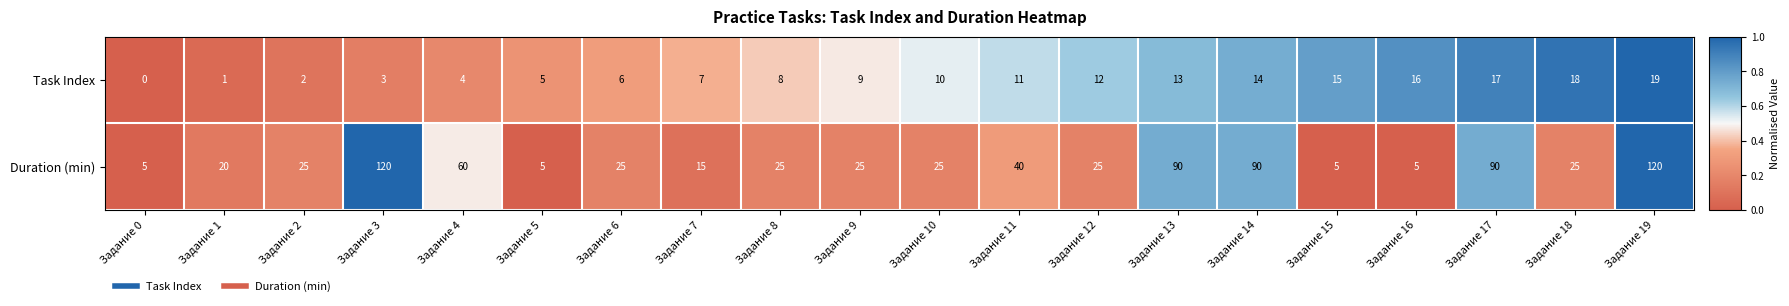

Which series has the largest total across all categories?

Duration (min)